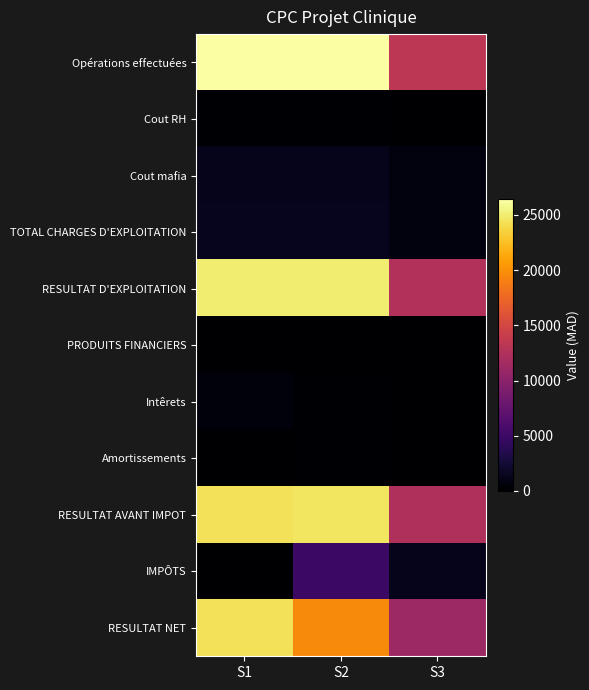

What is the maximum value shown in the chart?

26400.0